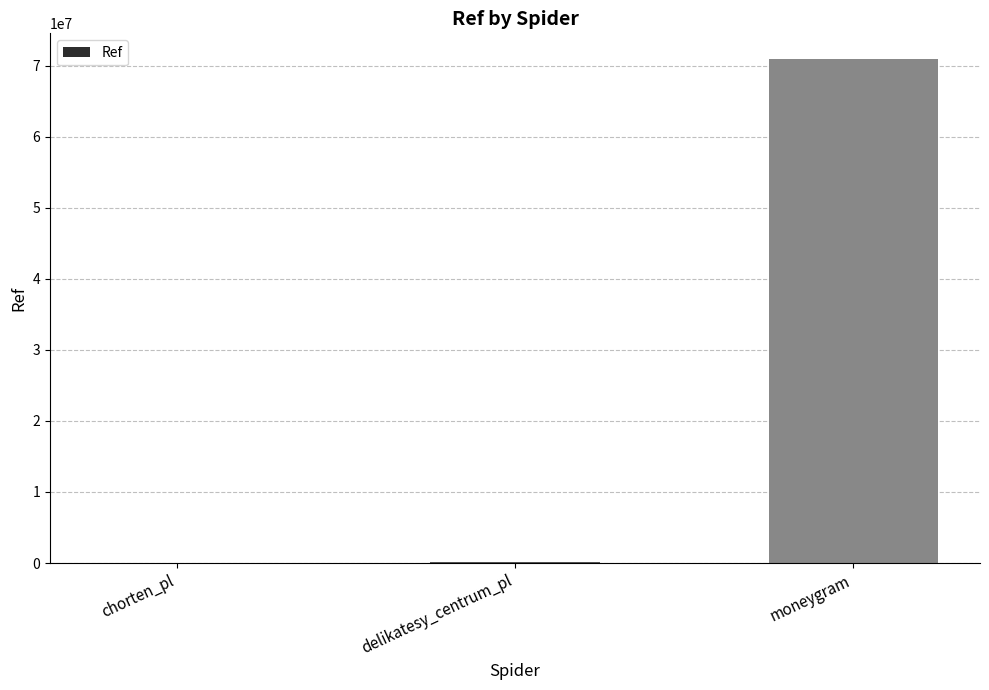

What is the difference between the values at moneygram and chorten_pl?

70984876